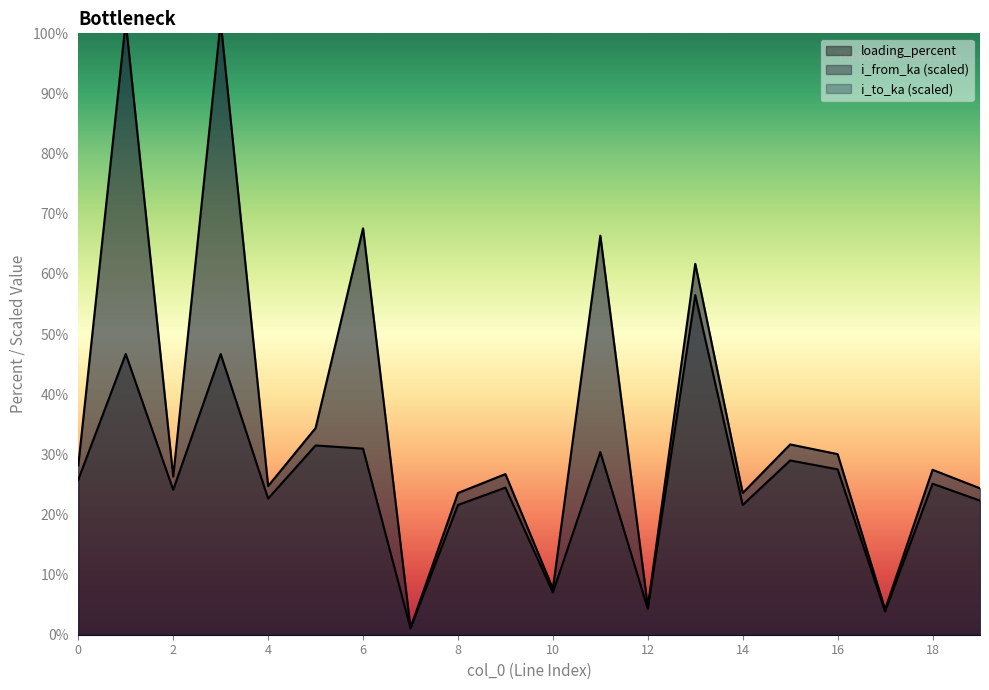

Rank the series at 1 from highest to lowest value.

i_from_ka, loading_percent